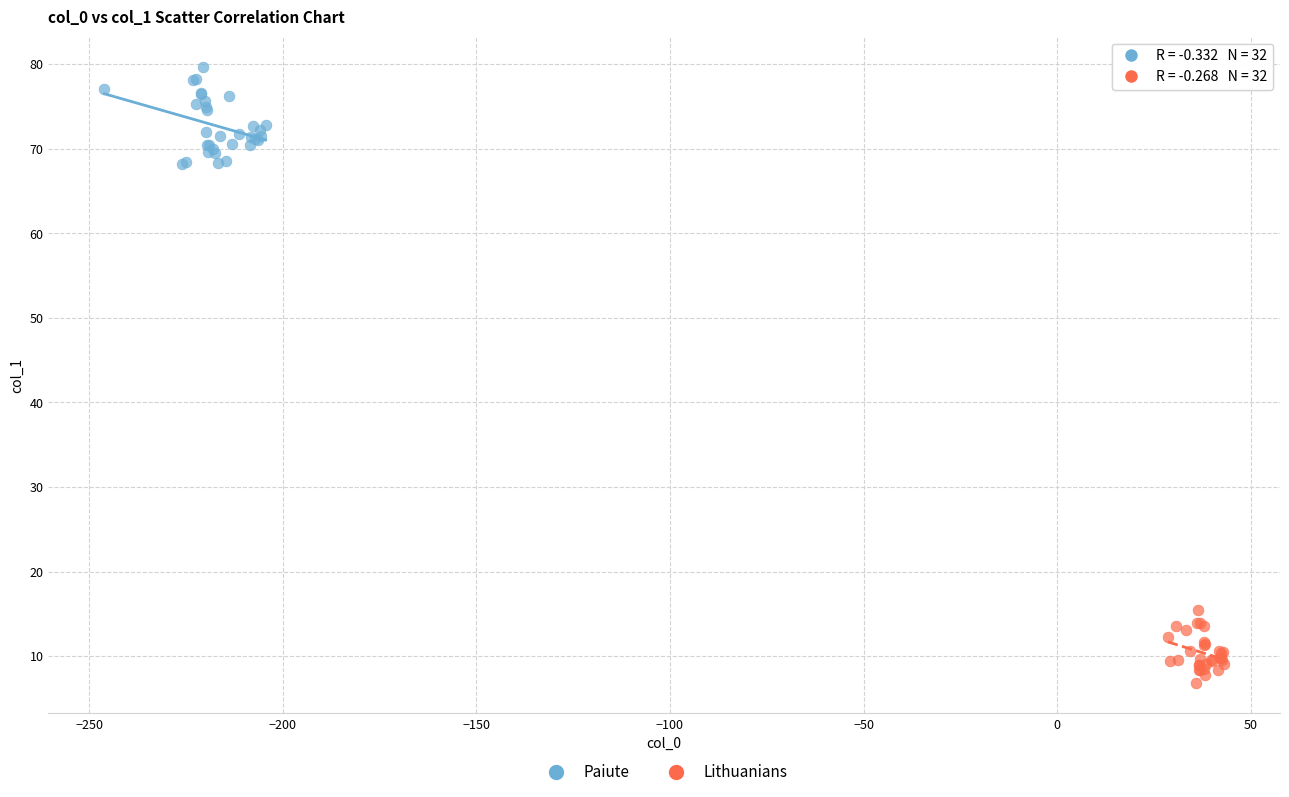

What are all the series names shown in the legend?

Paiute, Lithuanians